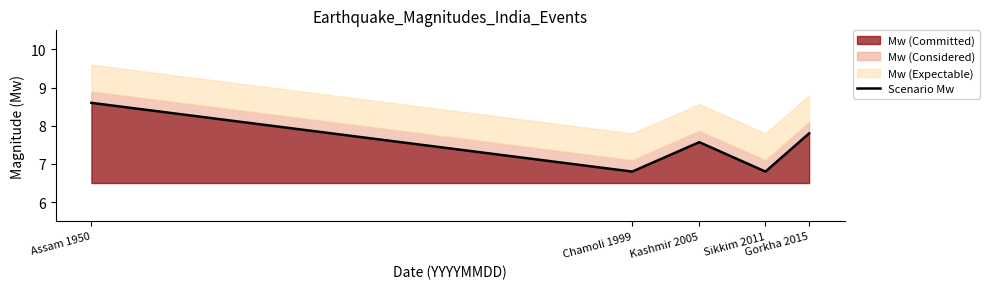

What is the maximum value for Mw (Committed)?

8.6